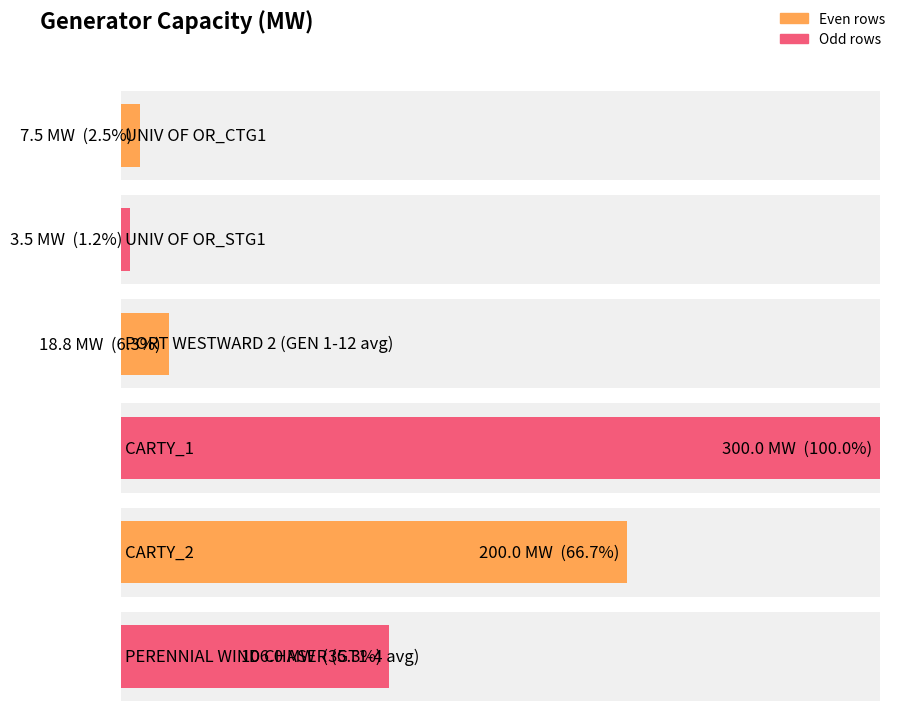

What is the difference between the maximum and minimum values?

296.5